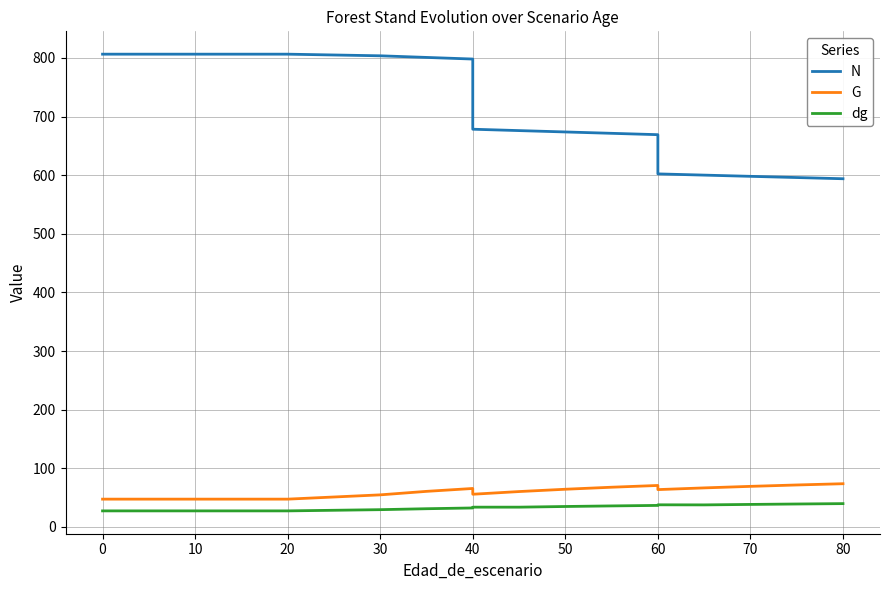

Reading right to left, extract all data points from this chart.

N: 593.9	596.0	598.0	600.1	602.2	669.1	671.4	673.7	676.0	678.4	798.1	800.8	803.6	806.4	806.4	806.4	806.4	806.4	806.4
G: 73.7	71.6	69.2	66.6	63.7	70.7	67.7	64.3	60.3	55.8	65.6	60.7	54.7	47.4	47.4	47.4	47.4	47.4	47.4
dg: 39.8	39.1	38.4	37.6	37.7	36.7	35.8	34.9	33.7	33.7	32.4	31.1	29.4	27.4	27.4	27.4	27.4	27.4	27.4